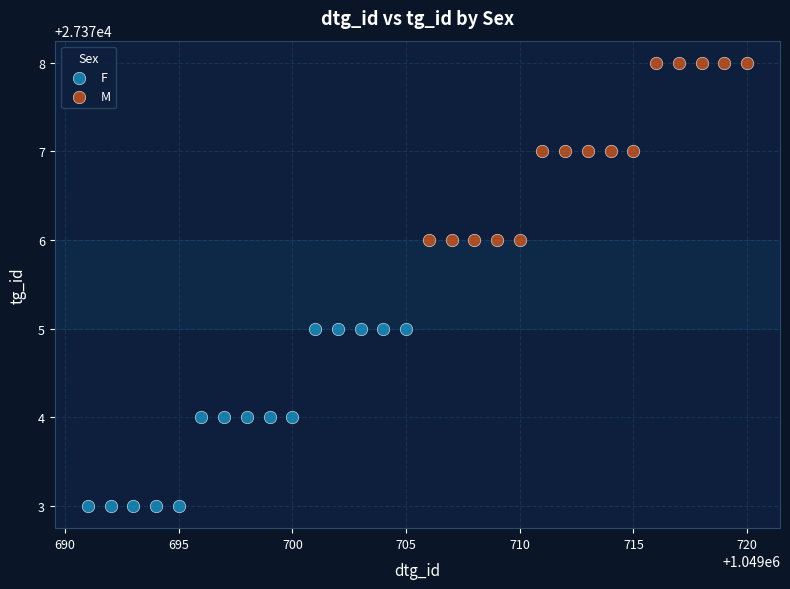

Which series contains the lowest Y value?

F